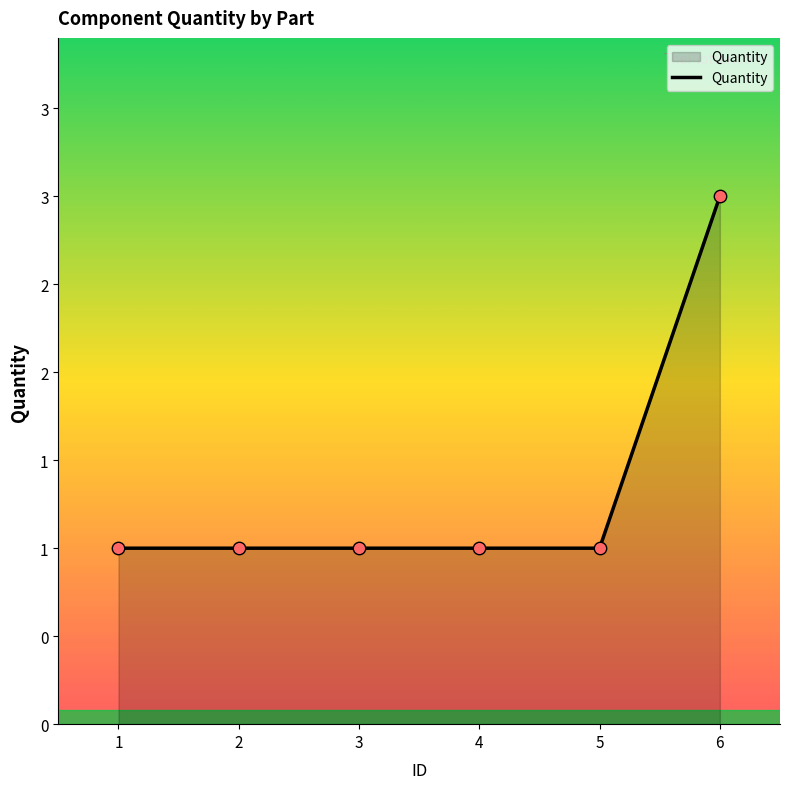

What is the ratio of the value at 4 to the value at 5?

1.0